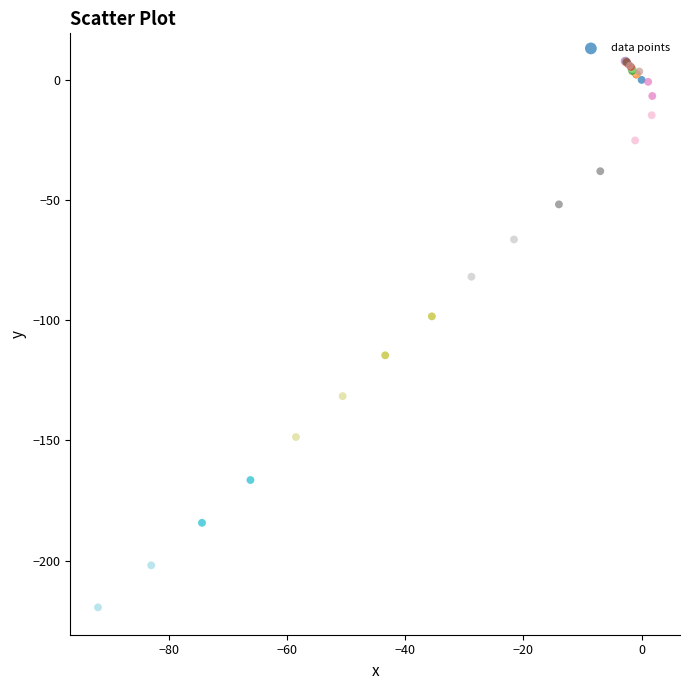

What Y value in the scatter plot is closest to -105?

-98.4